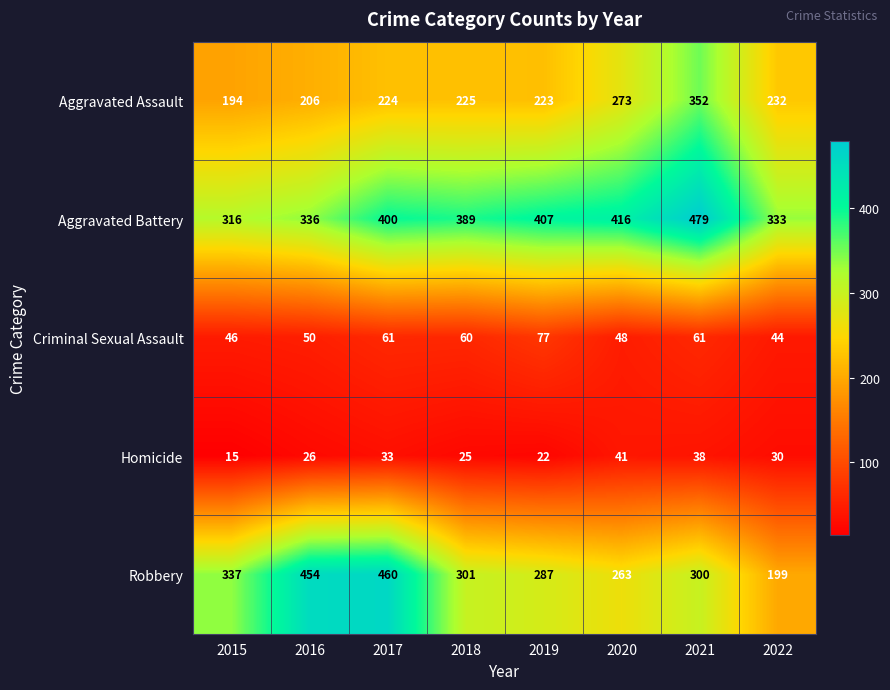

What is the total value across all series at 2020?

1041